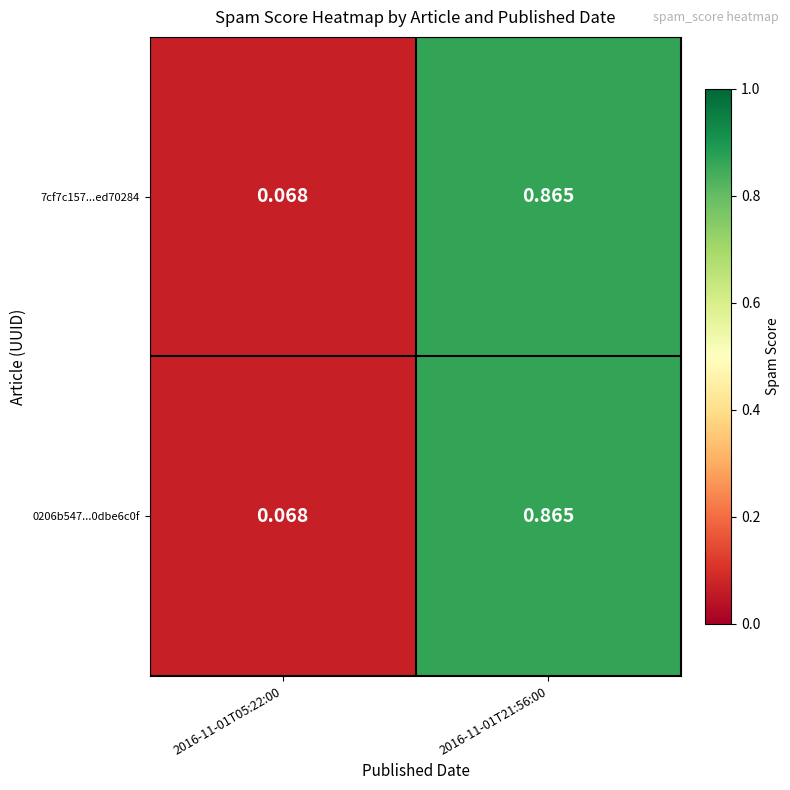

What is the total value across all series at 2016-11-01T21:56:00?

1.7